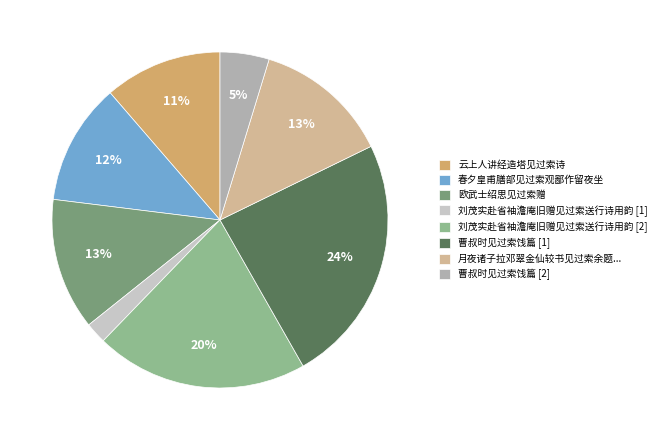

Which slice is the smallest?

刘茂实赴省袖澹庵旧赠见过索送行诗用韵 [1]